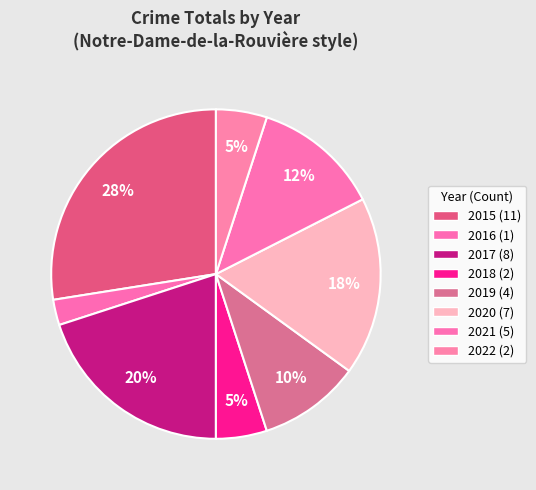

Count the number of slices in the pie.

8